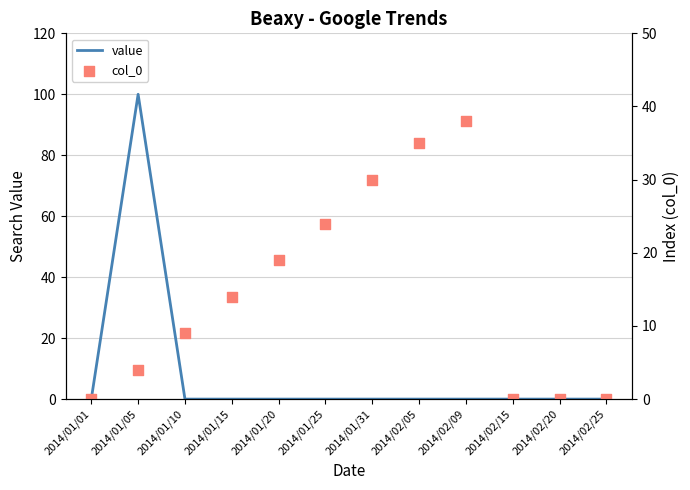

Which series has the largest total across all categories?

col_0